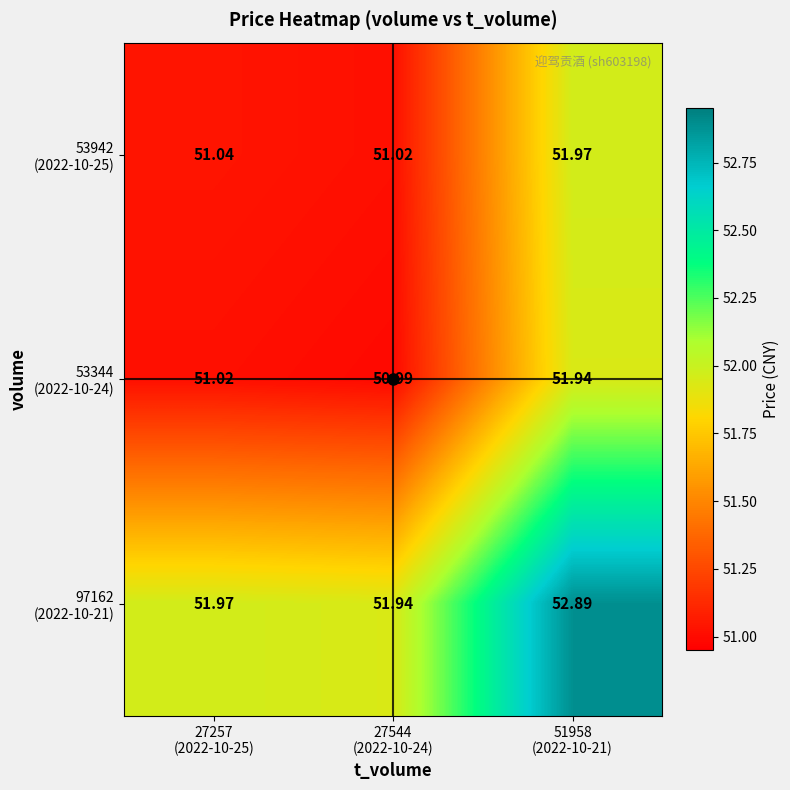

Rank the series at 51958 (2022-10-21) from highest to lowest value.

97162 (2022-10-21), 53942 (2022-10-25), 53344 (2022-10-24)